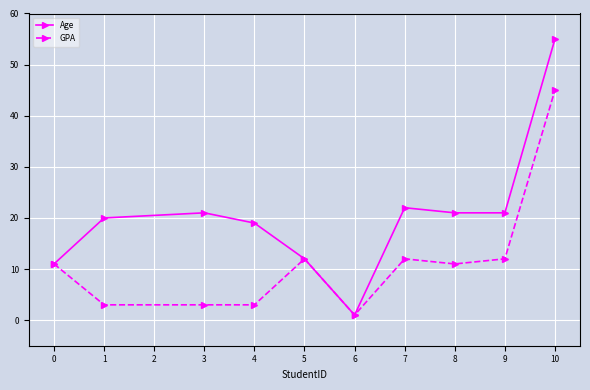

At 3, list the series in order from largest to smallest.

Age, GPA